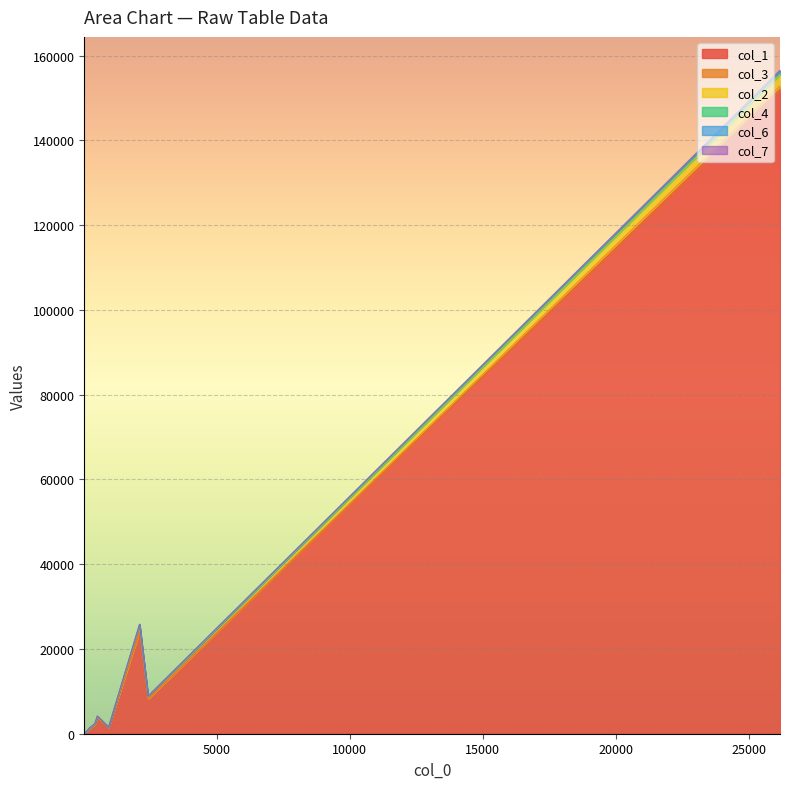

What is the sum of all col_7 values?

488